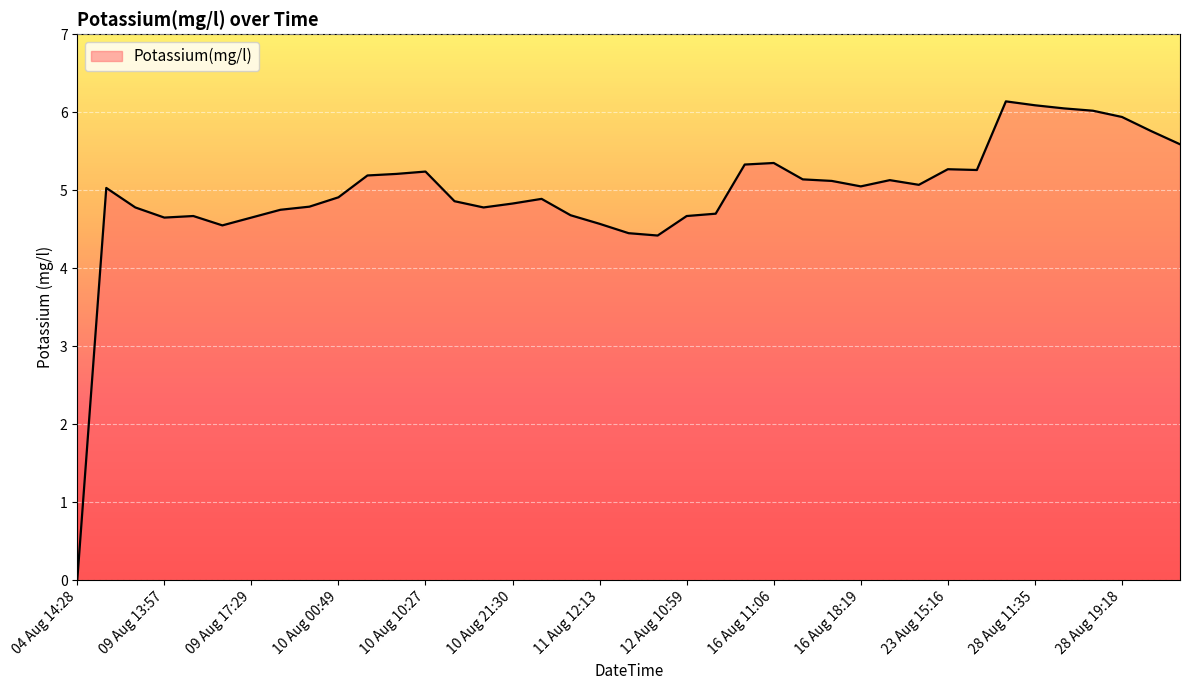

What is the greatest value displayed?

6.1